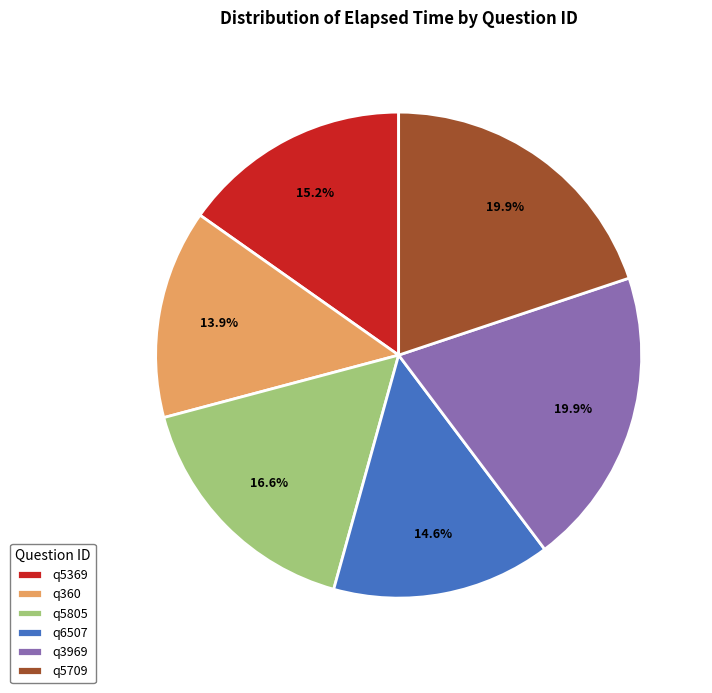

Combined, do q360 and q3969 account for over 50%?

No